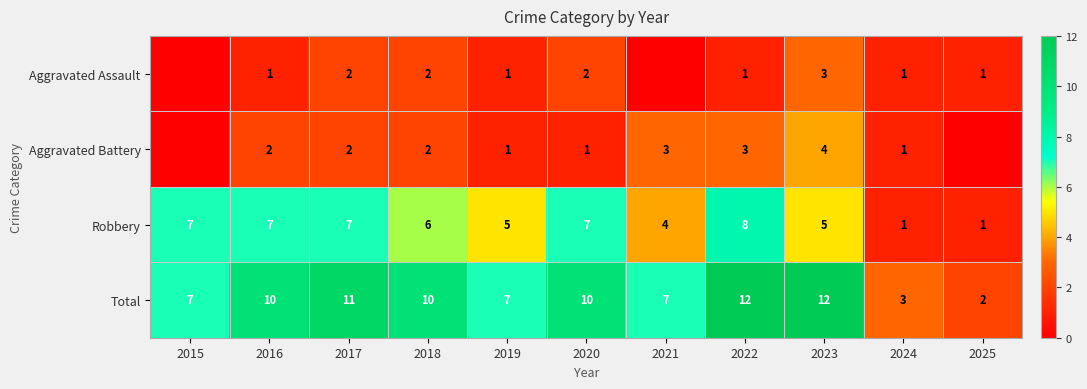

How many distinct data groups are displayed?

4